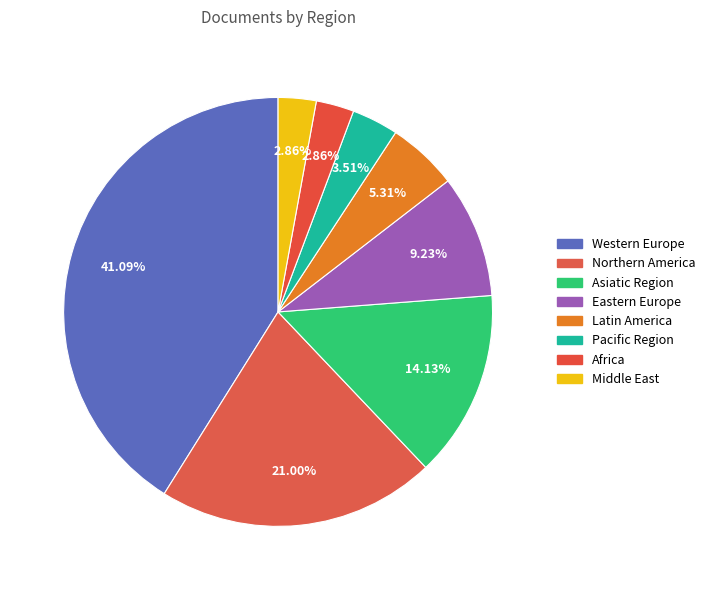

How many slices are in this pie chart?

8